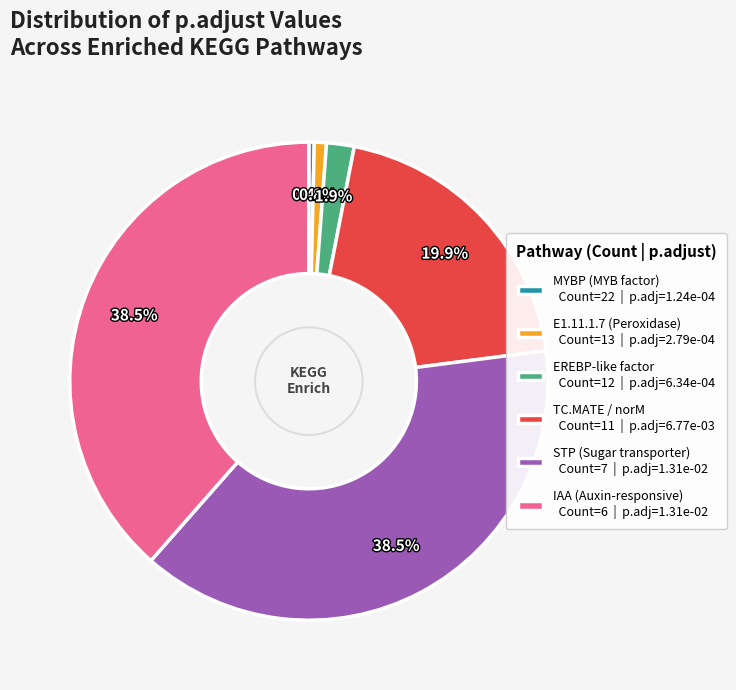

How many segments does this pie chart have?

6